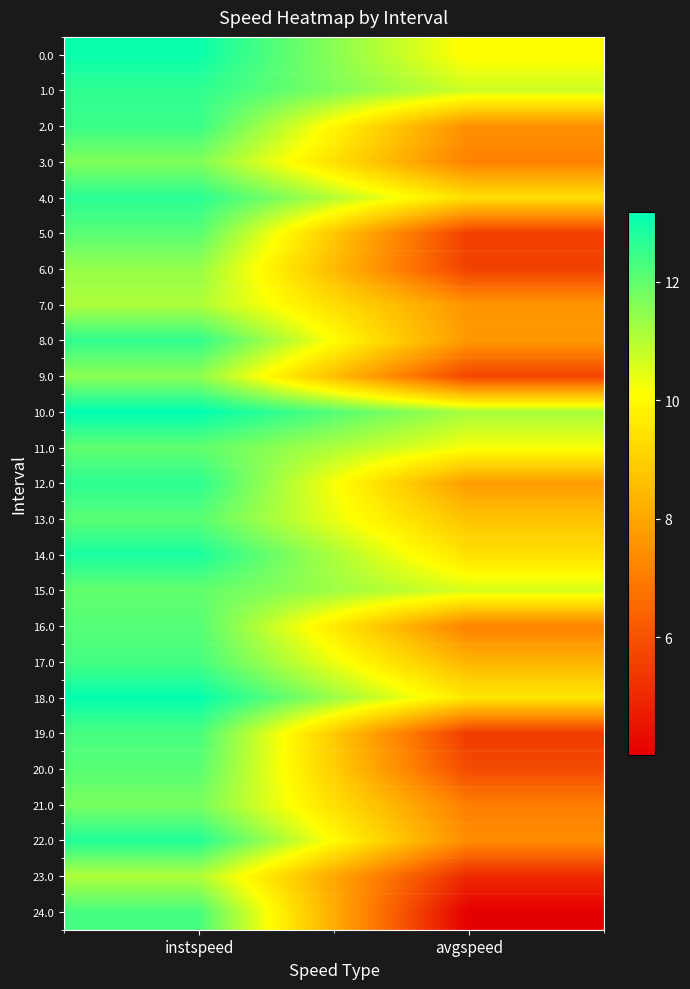

How many series are shown in this chart?

25